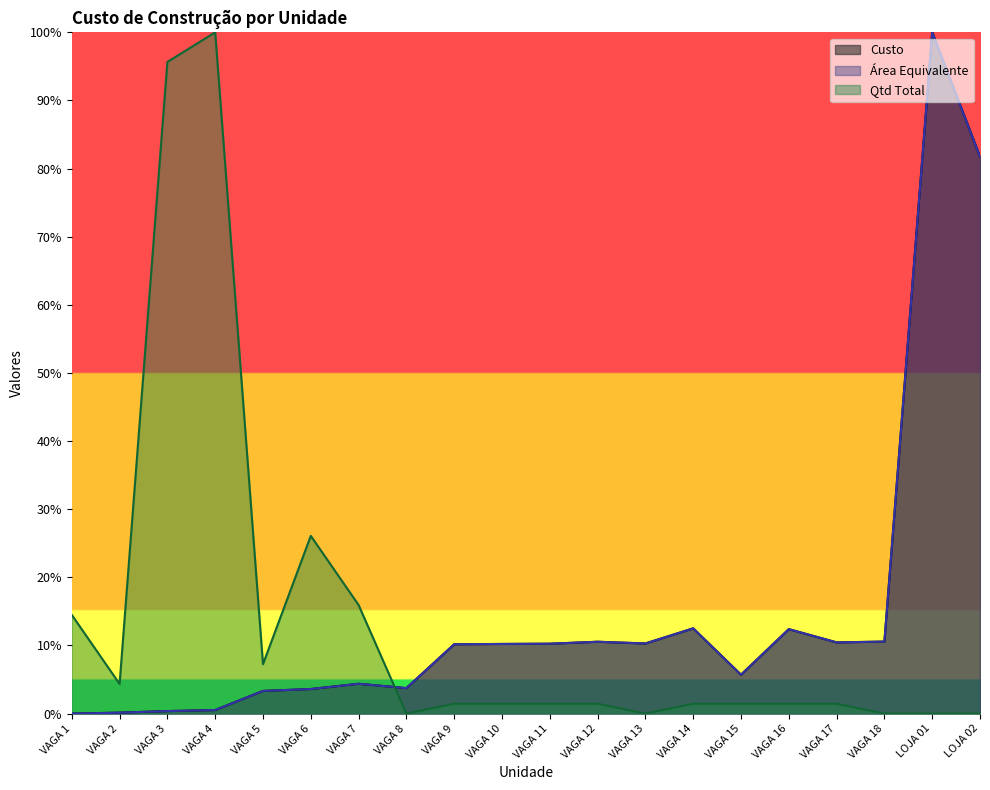

List the series in order of their peak value, lowest first.

Custo, Area Equivalente, Qtd Total